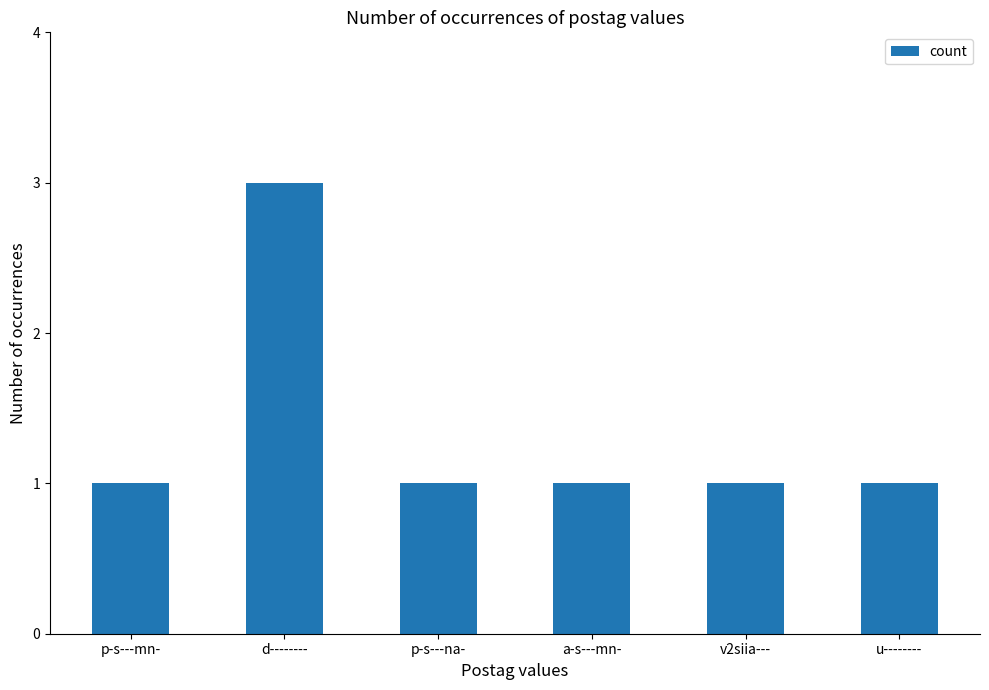

Reading right to left, what are all the values shown in this chart?

1	1	1	1	3	1